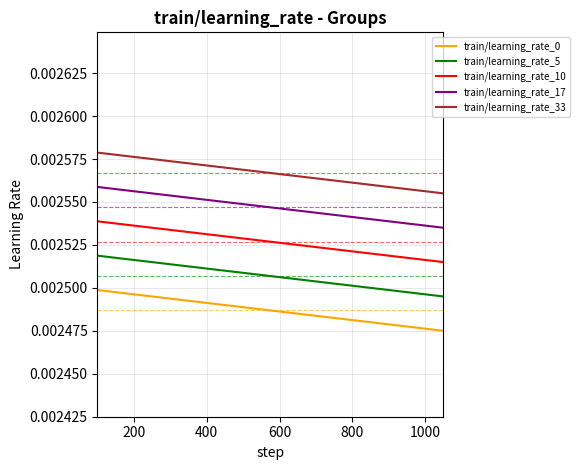

Which series has the largest total across all categories?

train/learning_rate_33